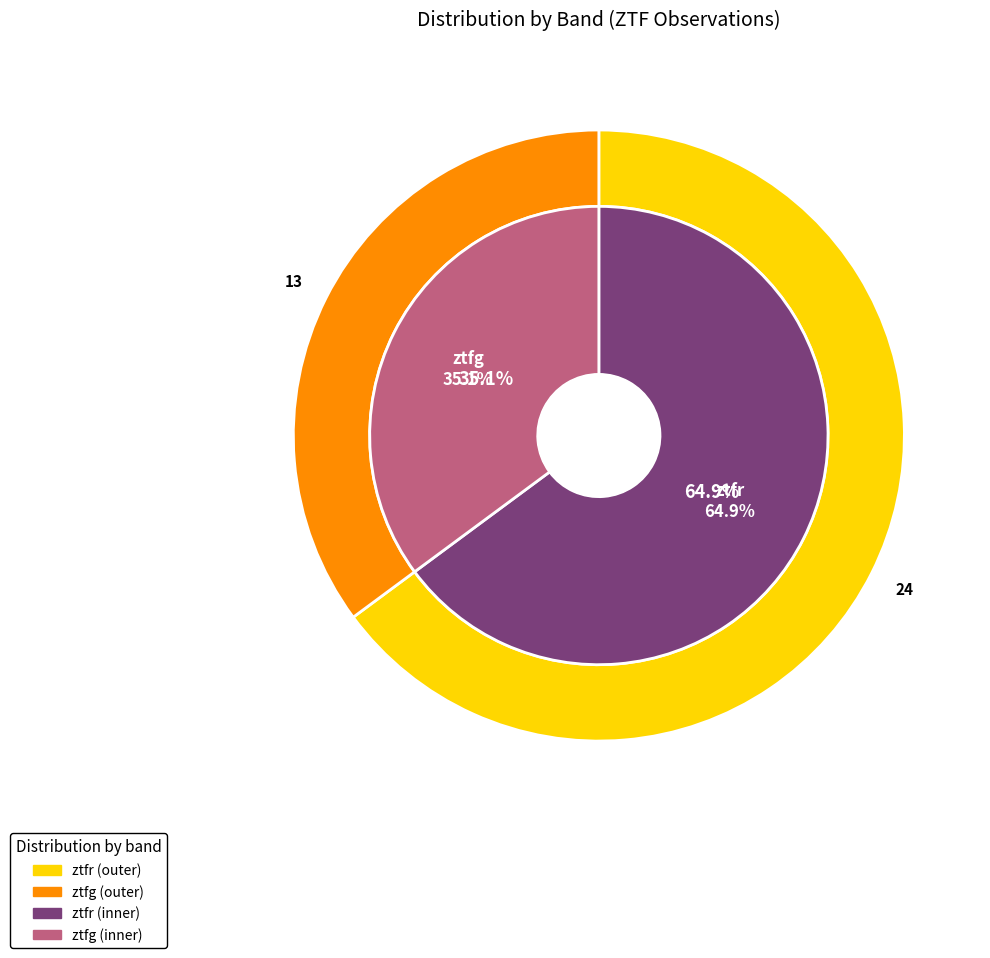

Is the sum of ztfr and ztfg greater than half?

Yes